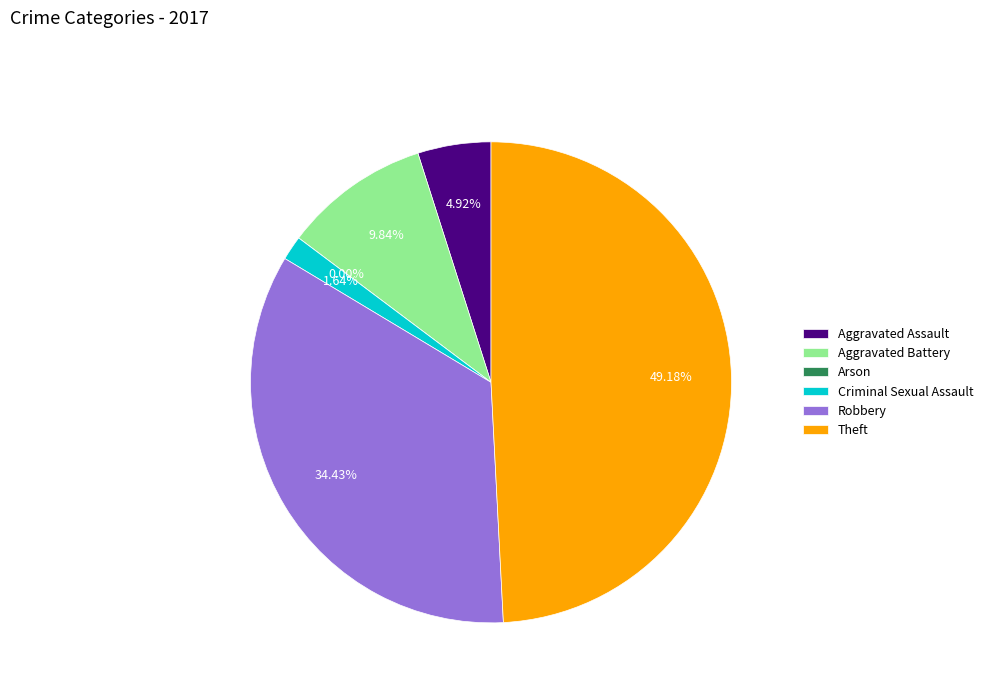

To the nearest percent, what portion does Aggravated Battery represent?

10%